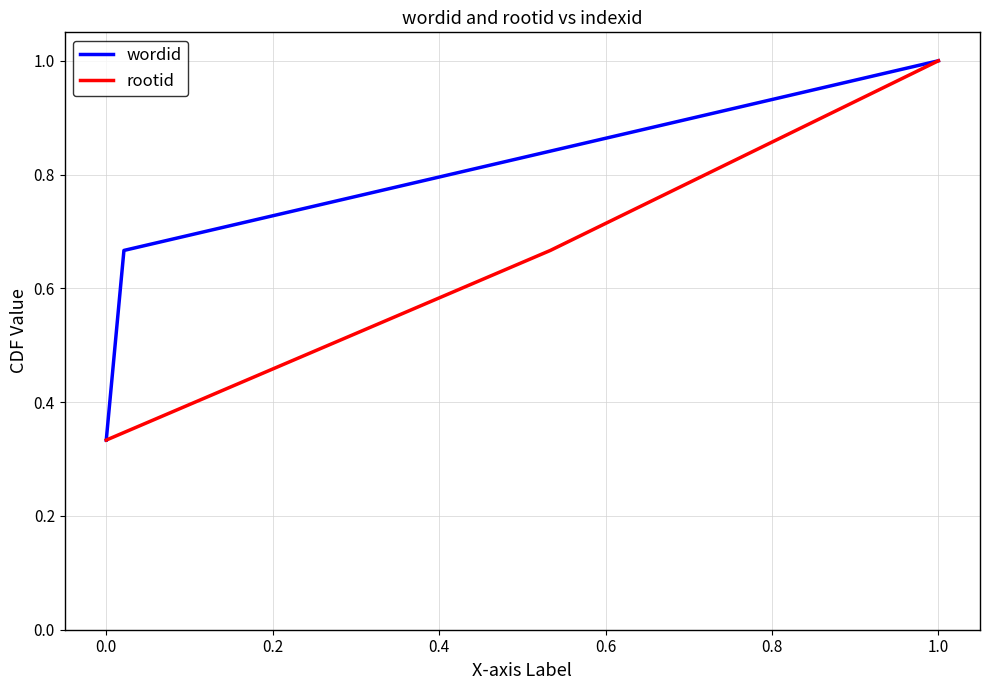

How many wordid values are between 0 and 1?

3